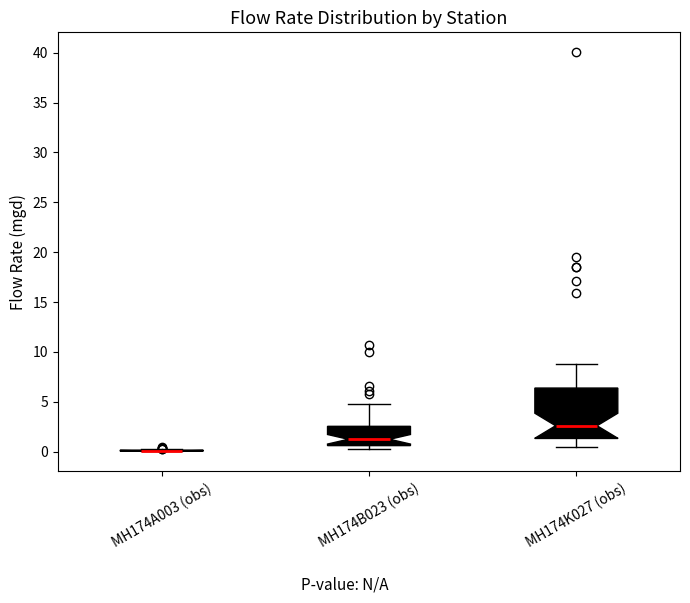

Reading left to right, transcribe this box plot: for each box, give where its median line is, the range the box spans, and where its two whiskers end, as read against the y-axis. The values are not printed on the chart, so give them approximately, as read against the axis.

MH174A003 (obs): box collapsed to a line at 0.0, whiskers 0.0 to 0.5
MH174B023 (obs): median 1.0, box 0.5 to 2.5, whiskers 0.0 to 5.0
MH174K027 (obs): median 2.5, box 1.5 to 6.5, whiskers 0.5 to 9.0